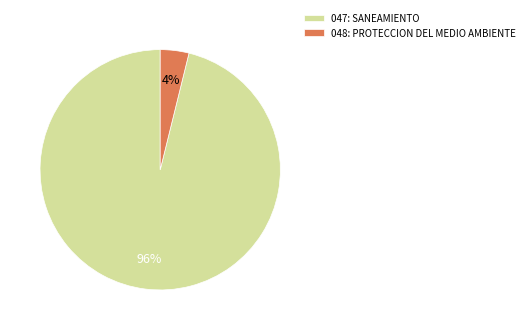

Do 047: SANEAMIENTO and 048: PROTECCION DEL MEDIO AMBIENTE together represent more than half of the pie?

Yes